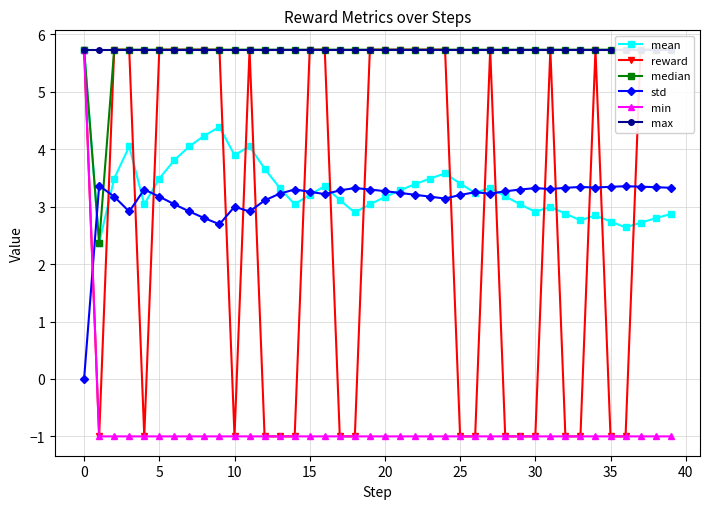

Is it true that max equals 5.7 at 15?

True